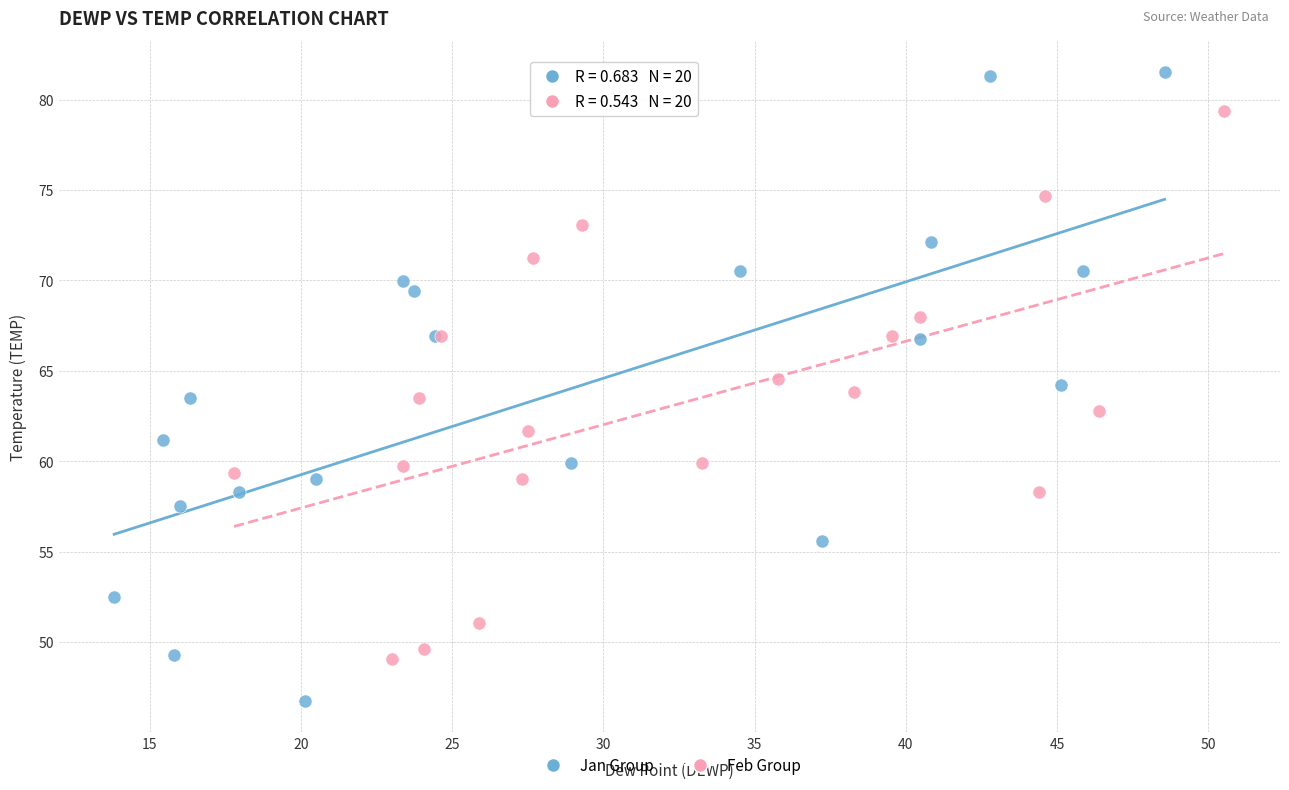

Which series contains the highest Y value?

Jan Group